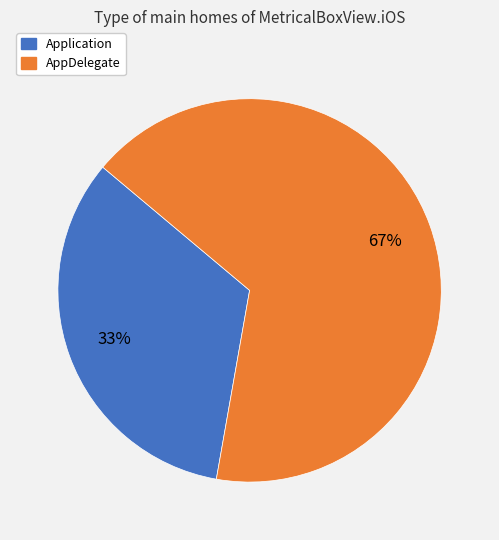

Is it true that AppDelegate is 60% of the pie?

False